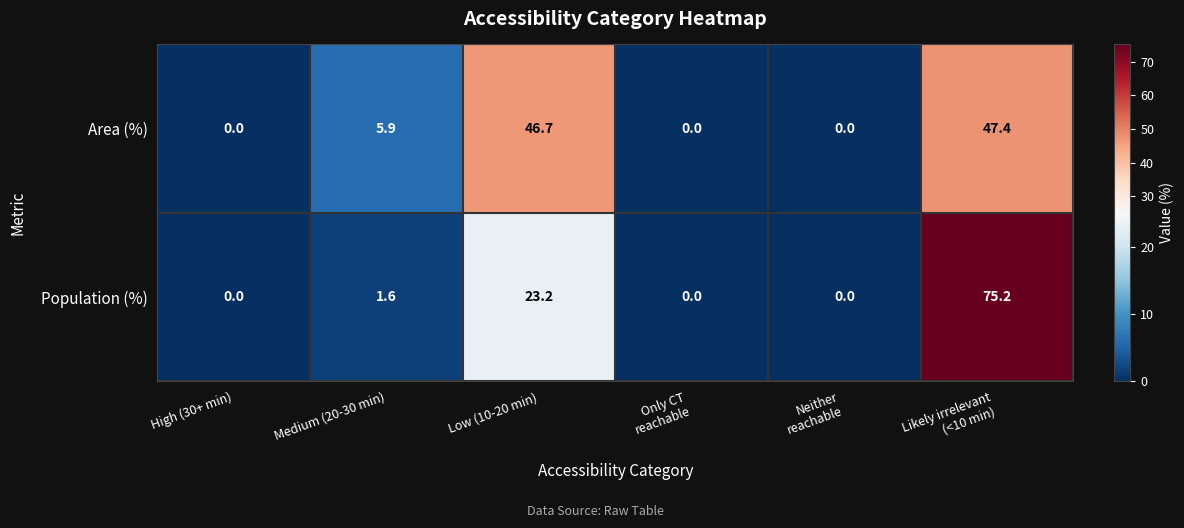

How many categories are shown in the chart?

6